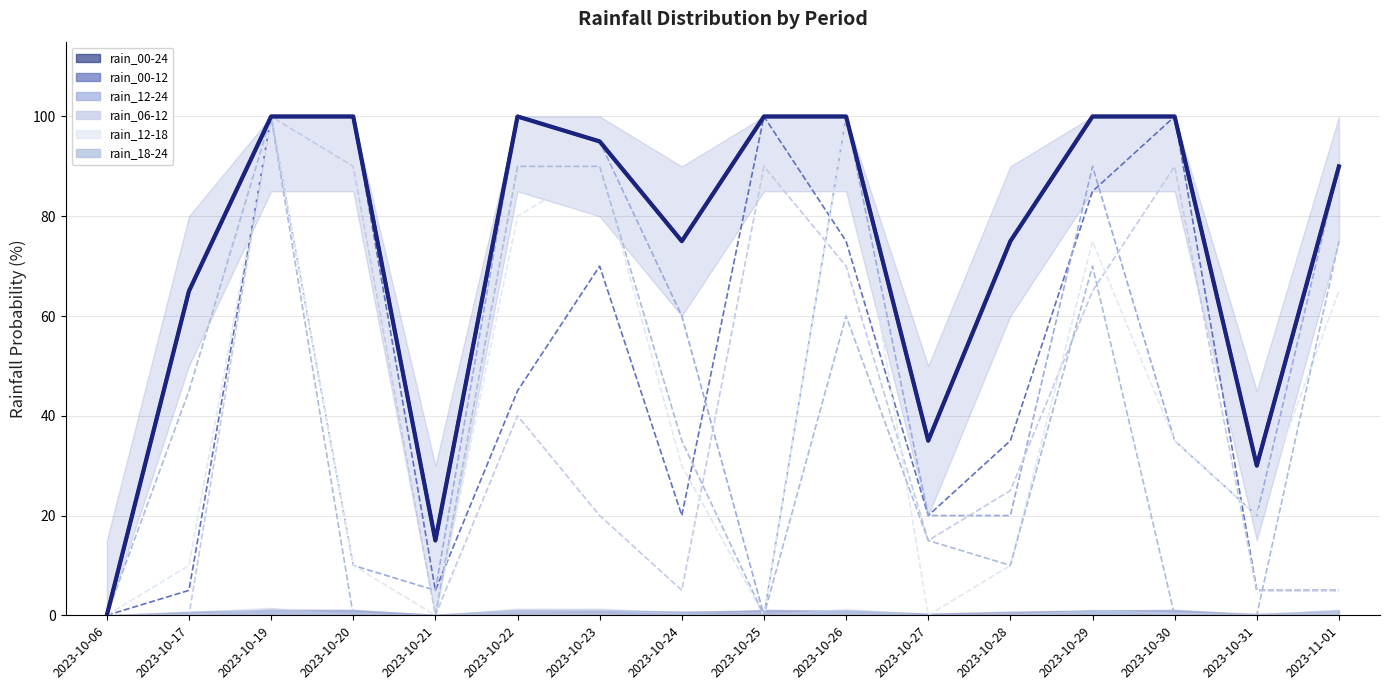

Which has a higher value, 2023-10-29 or 2023-10-06?

2023-10-29